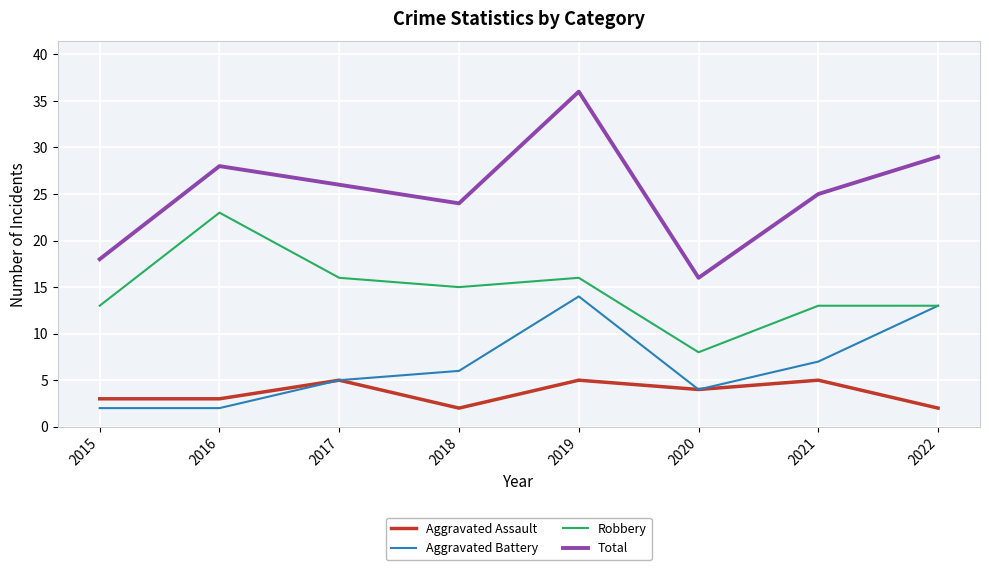

What is the approximate value of Aggravated Assault at 2021?

5